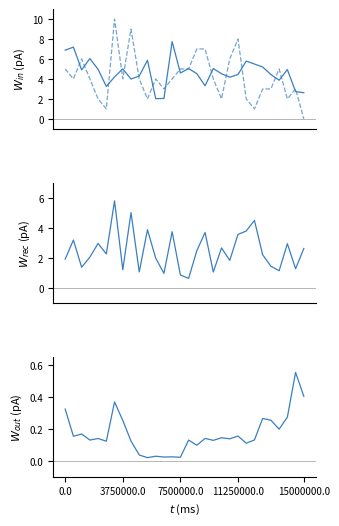

Read the list_actual_future value at 23.

1.0